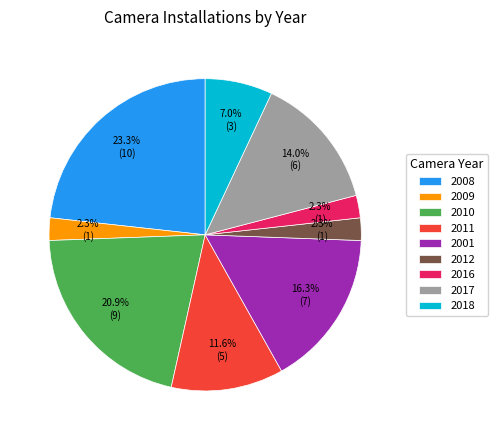

Does 2017 account for over 50% of the chart?

No